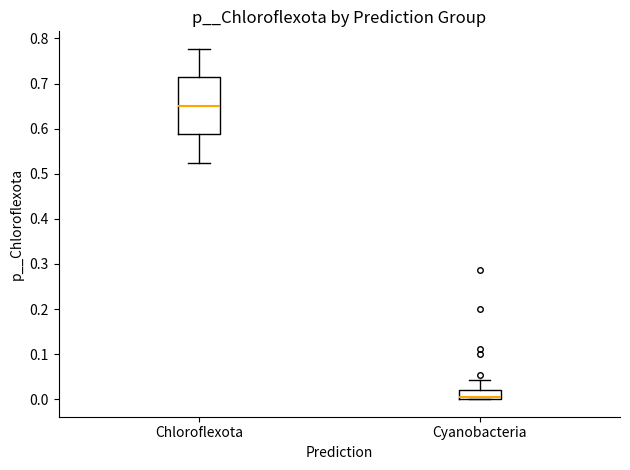

Reading left to right, read every box against the y-axis: the position of its median line, the range the box covers, and the ends of its whiskers. The values are not printed on the chart, so give them approximately, as read against the axis.

Chloroflexota: median 0.65, box 0.59 to 0.71, whiskers 0.52 to 0.78
Cyanobacteria: median 0.00 (drawn on the box's lower edge), box 0.00 to 0.02, whiskers 0.00 to 0.04